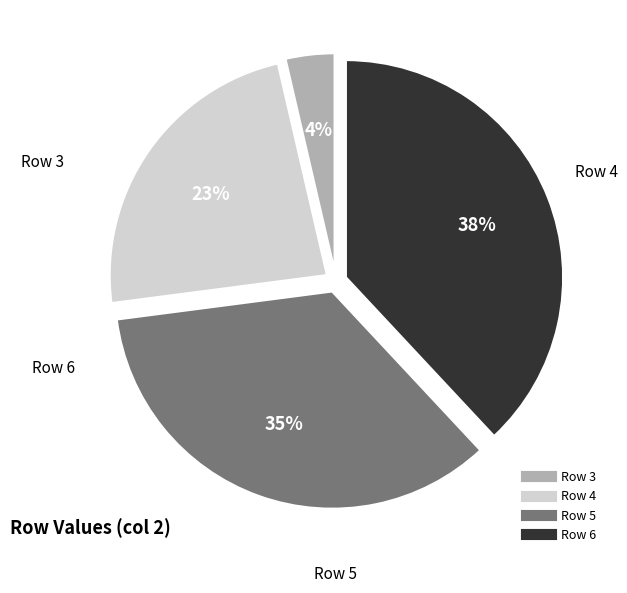

Is there any slice that represents more than half of the pie?

No